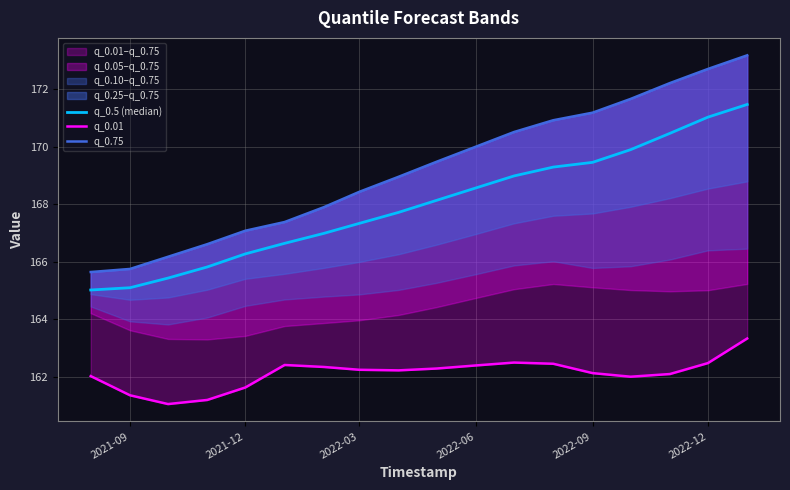

What are all the series names shown in the legend?

q_0.5 (median), q_0.01, q_0.75